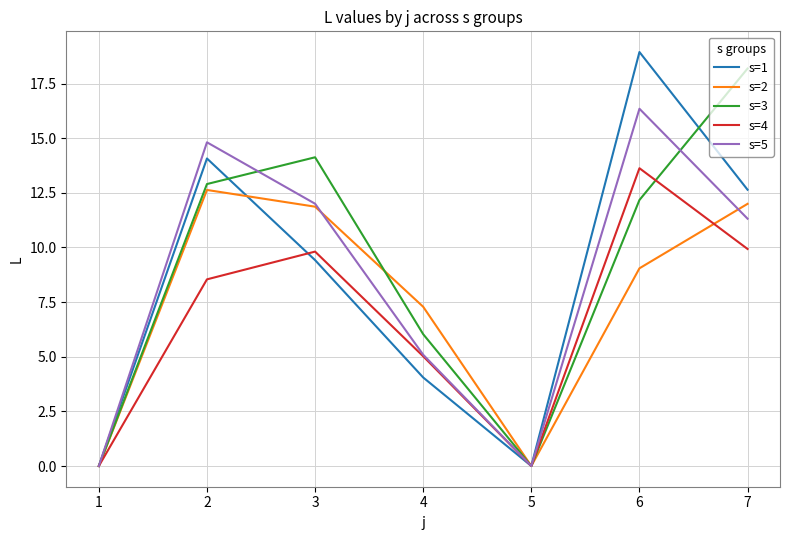

Which category has the highest value across all series?

6